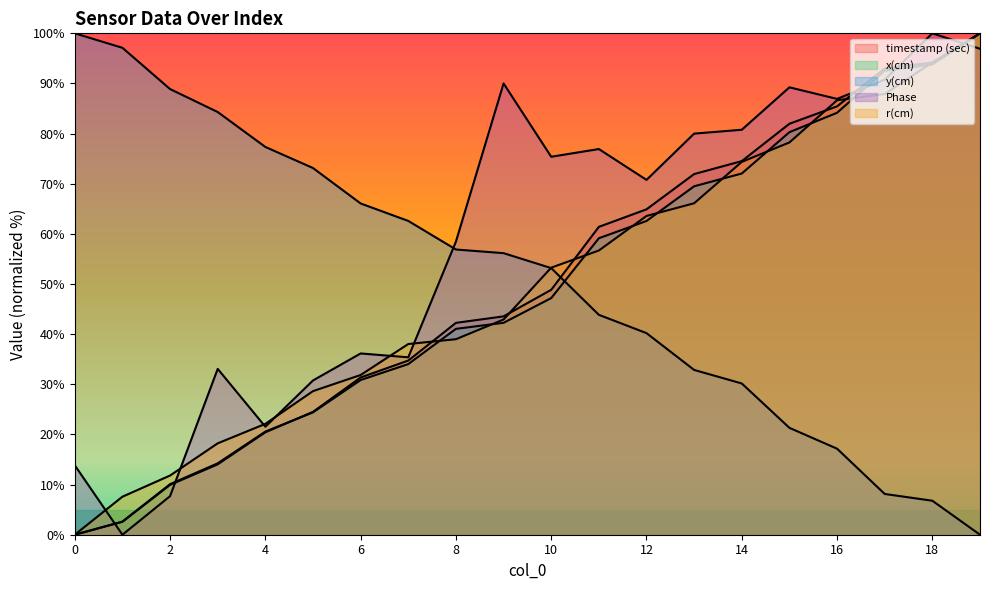

Which series has the largest range (max minus min)?

timestamp (sec)